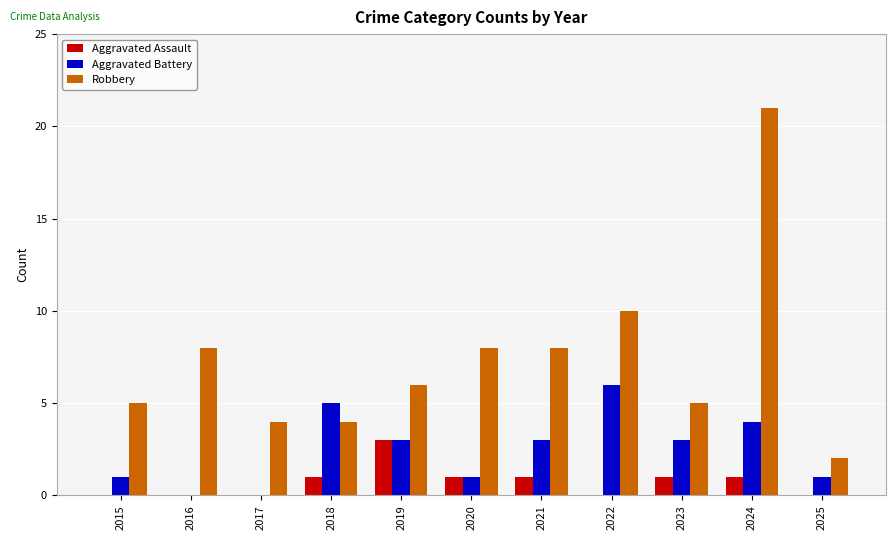

What is the sum of all Aggravated Assault values?

8